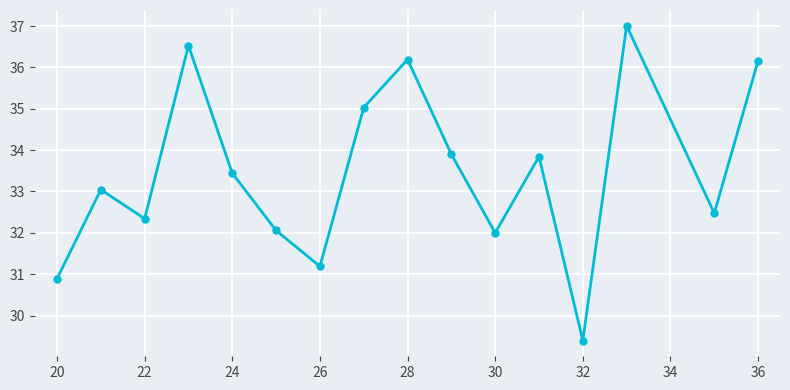

What is the value of the 4th point from the left?

36.5